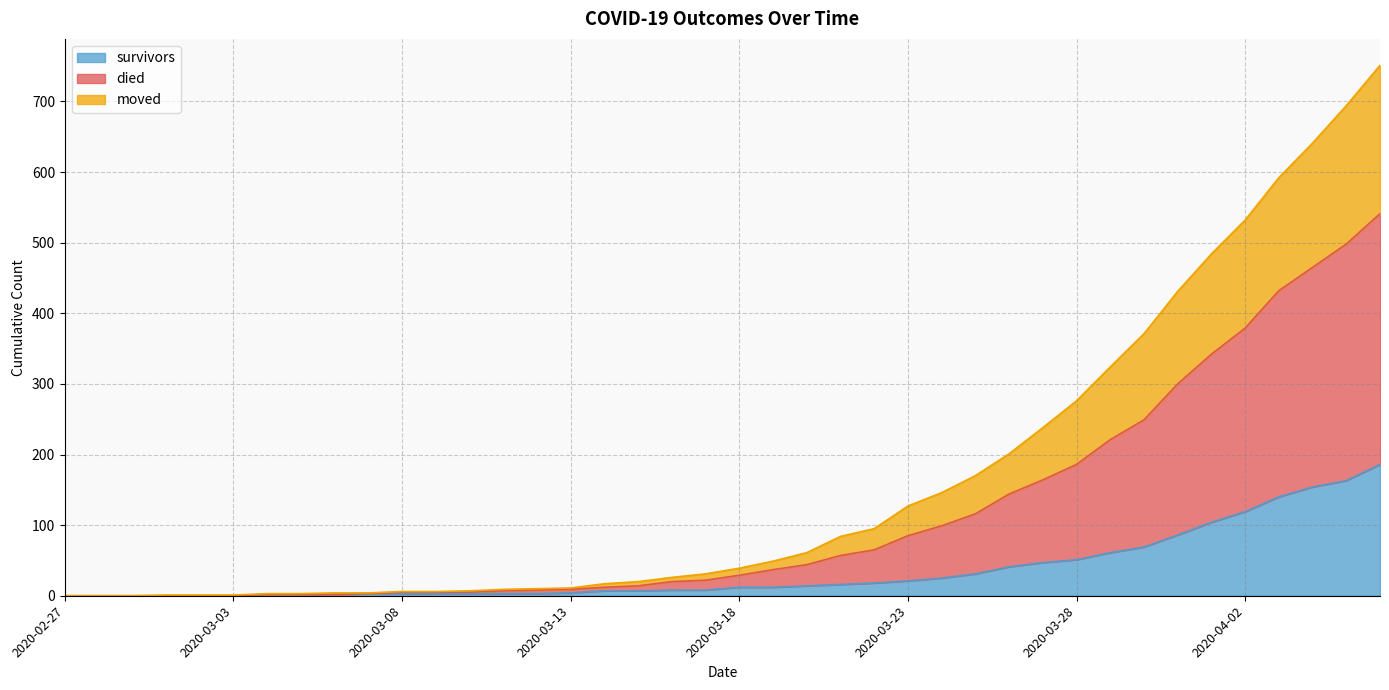

Does the chart have visible grid lines?

Yes